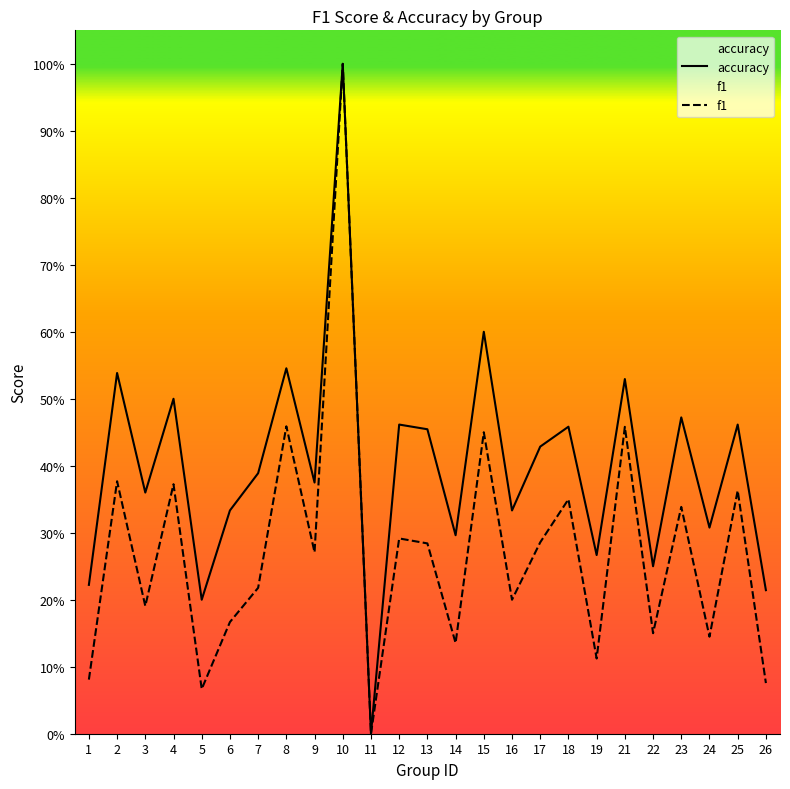

Rank the series by their maximum value, from lowest to highest.

accuracy, f1